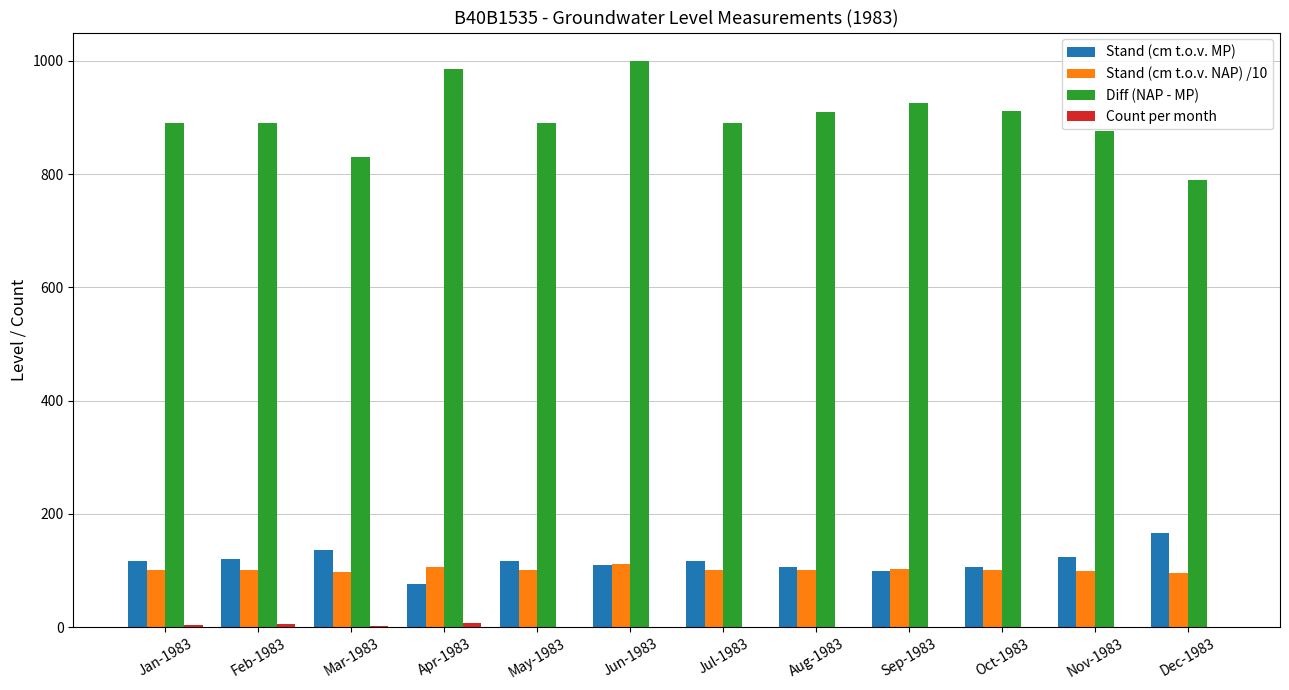

The value of Stand (cm t.o.v. MP) at Feb-1983 is 120.0. True or false?

True